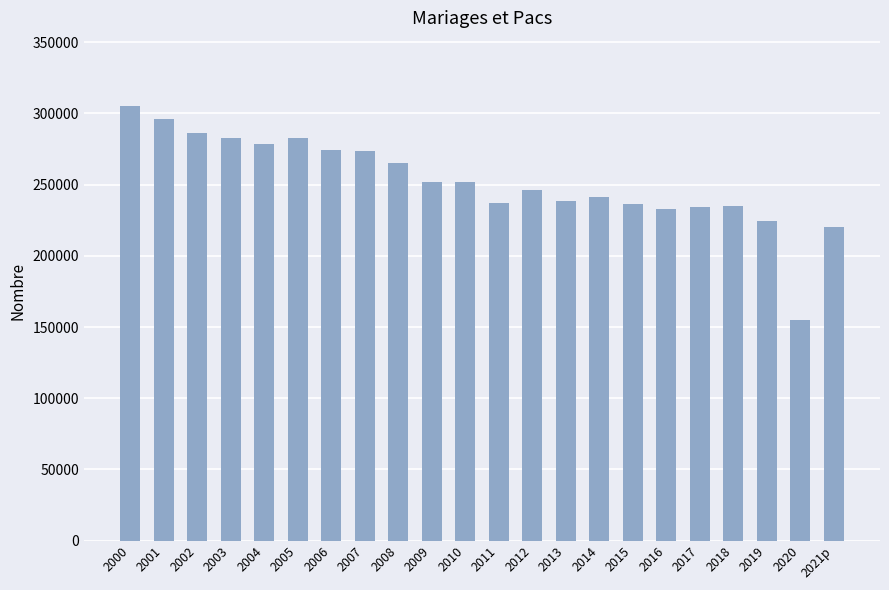

The chart shows a value of 55463 at 2016. True or false?

False